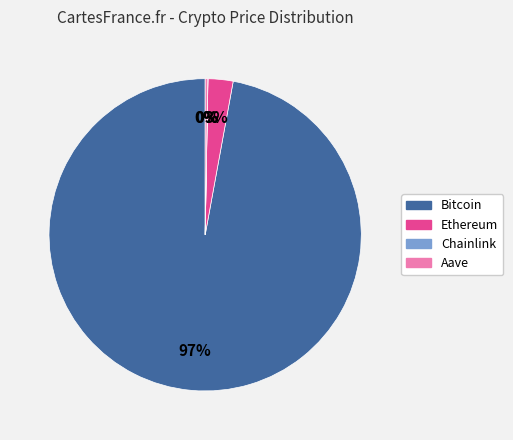

What is the majority slice?

Bitcoin